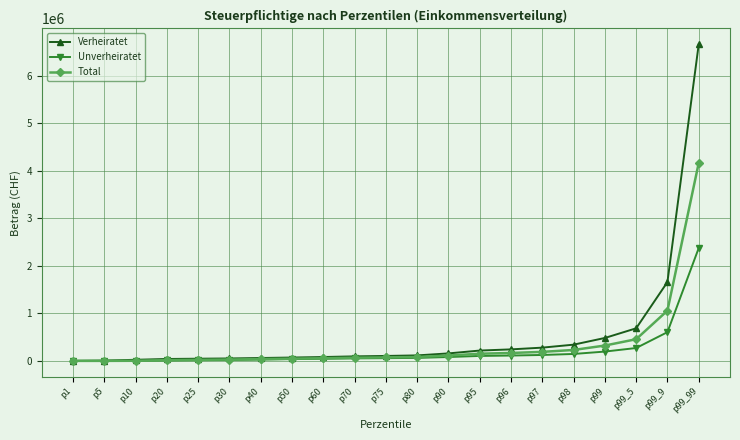

Does the chart display data point markers on the line(s)?

Yes